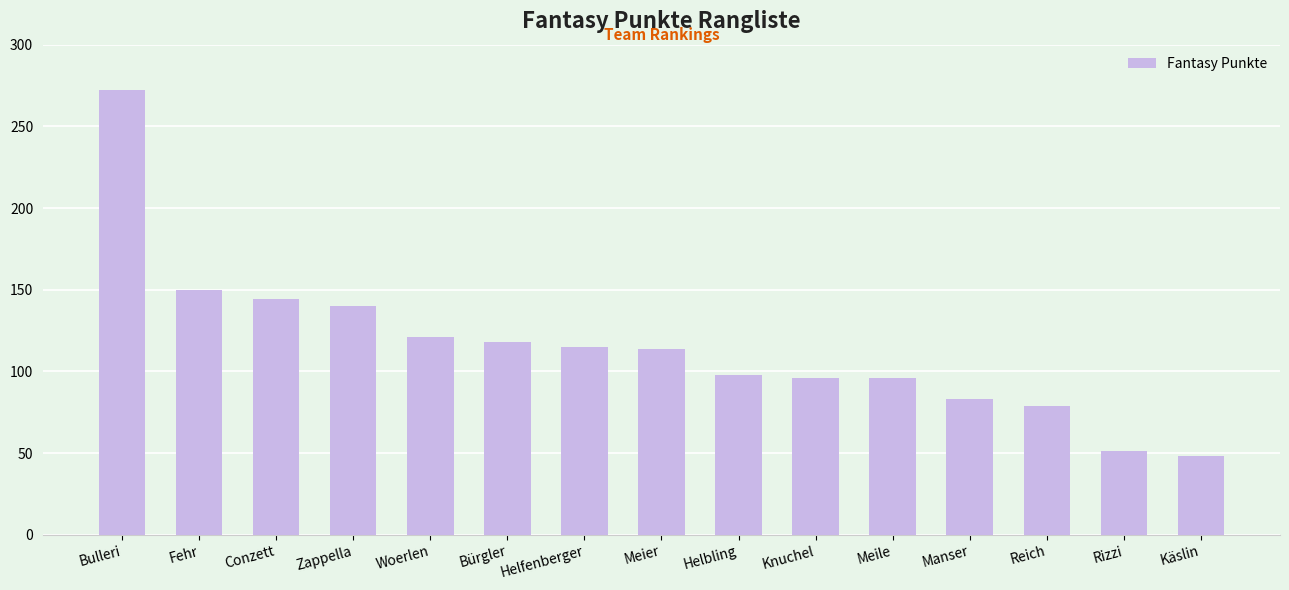

What is the sum of all values?

1725